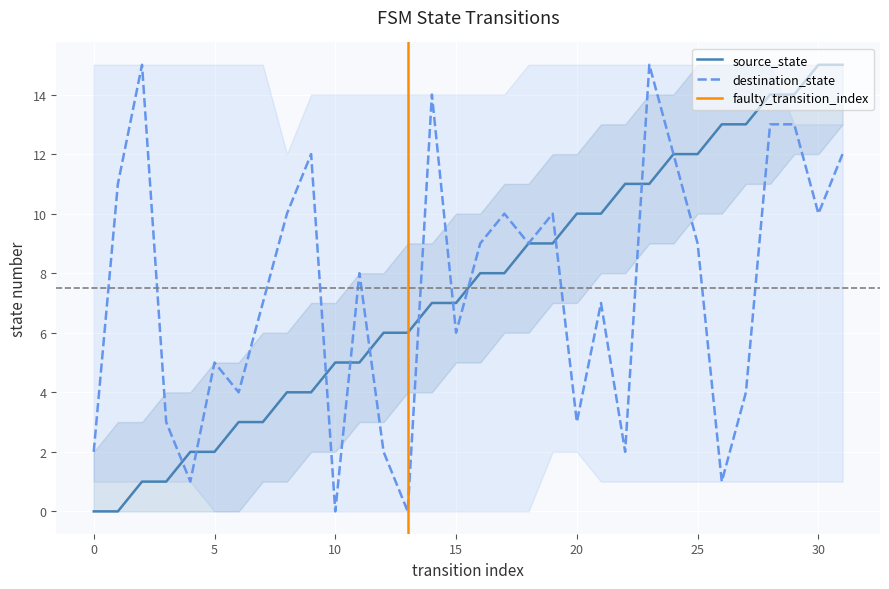

Is this an area chart (filled region under the line)?

No